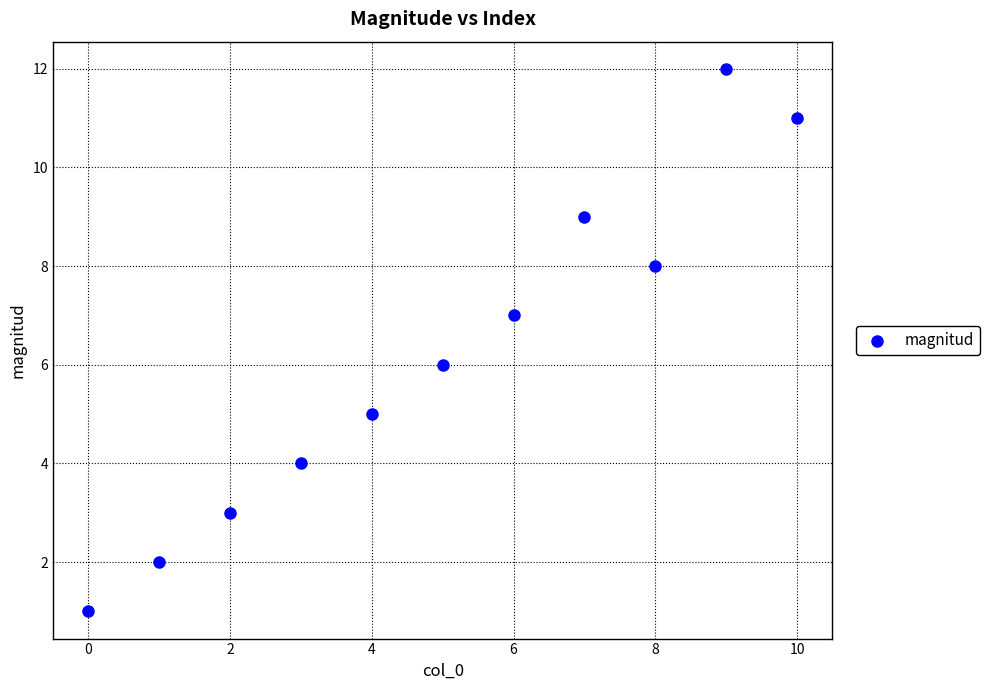

What is the range of Y values (max minus min)?

11